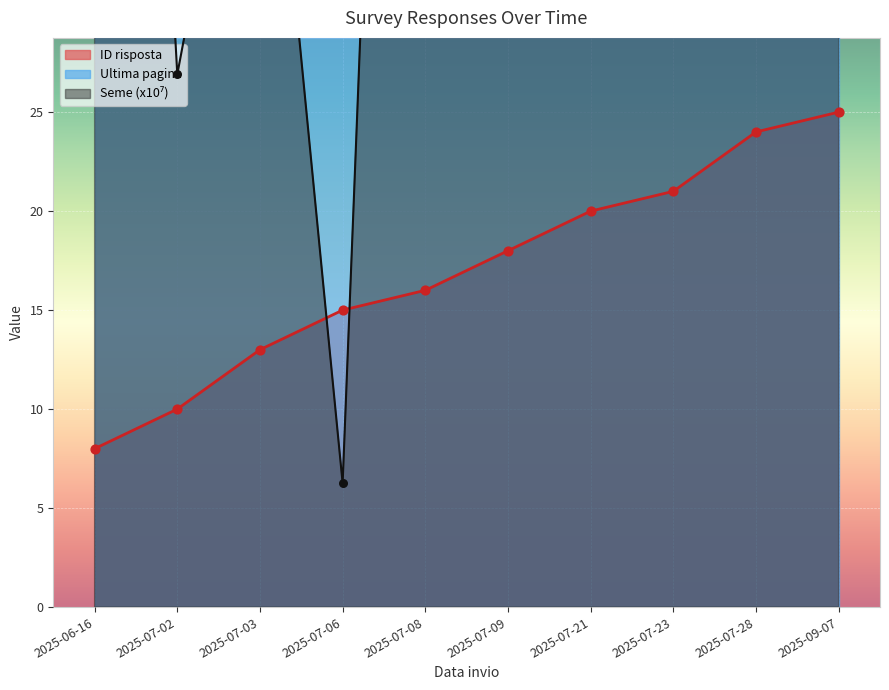

At how many categories does at least one series exceed 16?

9